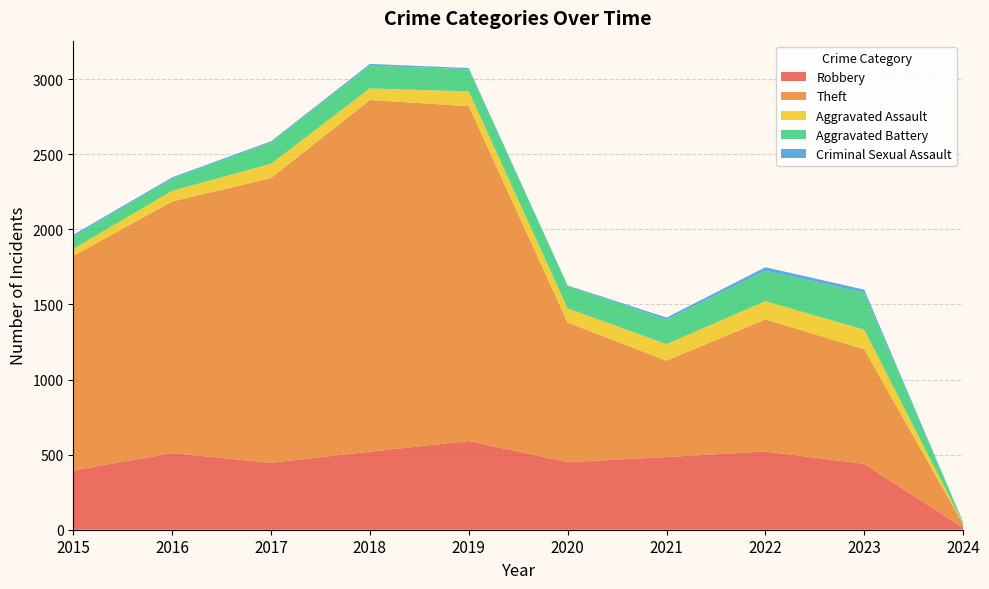

Reading left to right, list all the values displayed in this chart.

Robbery: 2015=395	2016=510	2017=446	2018=520	2019=591	2020=450	2021=484	2022=521	2023=438	2024=13
Theft: 2015=1429	2016=1676	2017=1896	2018=2342	2019=2230	2020=930	2021=642	2022=880	2023=764	2024=24
Aggravated Assault: 2015=46	2016=71	2017=95	2018=77	2019=98	2020=94	2021=110	2022=121	2023=130	2024=4
Aggravated Battery: 2015=82	2016=82	2017=142	2018=152	2019=148	2020=150	2021=163	2022=202	2023=246	2024=9
Criminal Sexual Assault: 2015=12	2016=8	2017=8	2018=11	2019=8	2020=3	2021=14	2022=24	2023=21	2024=0